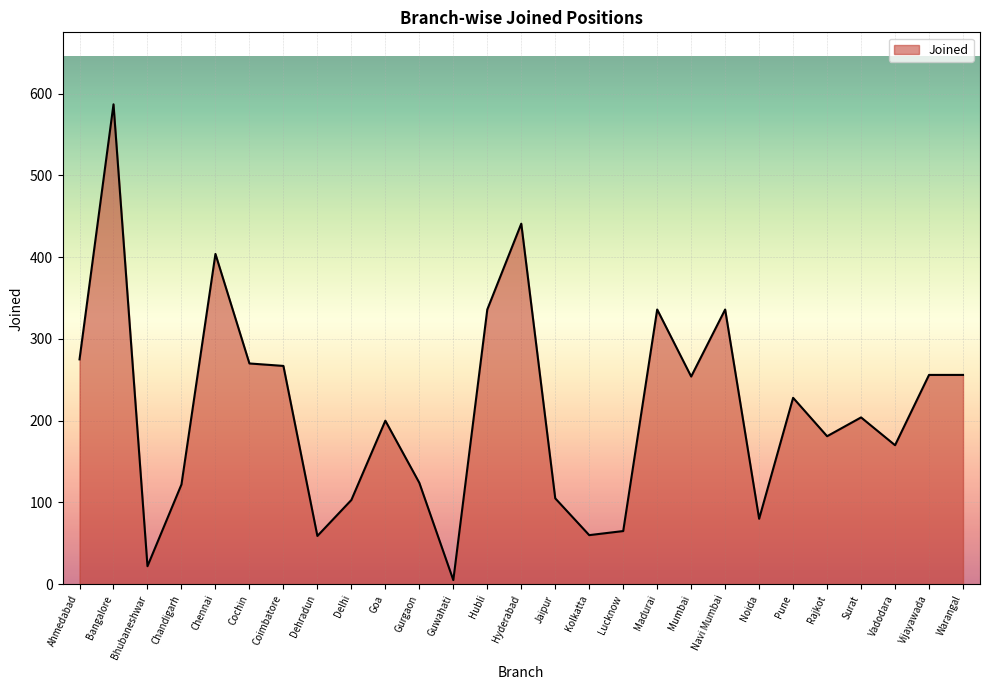

The chart shows a value of 59 at Dehradun. True or false?

True